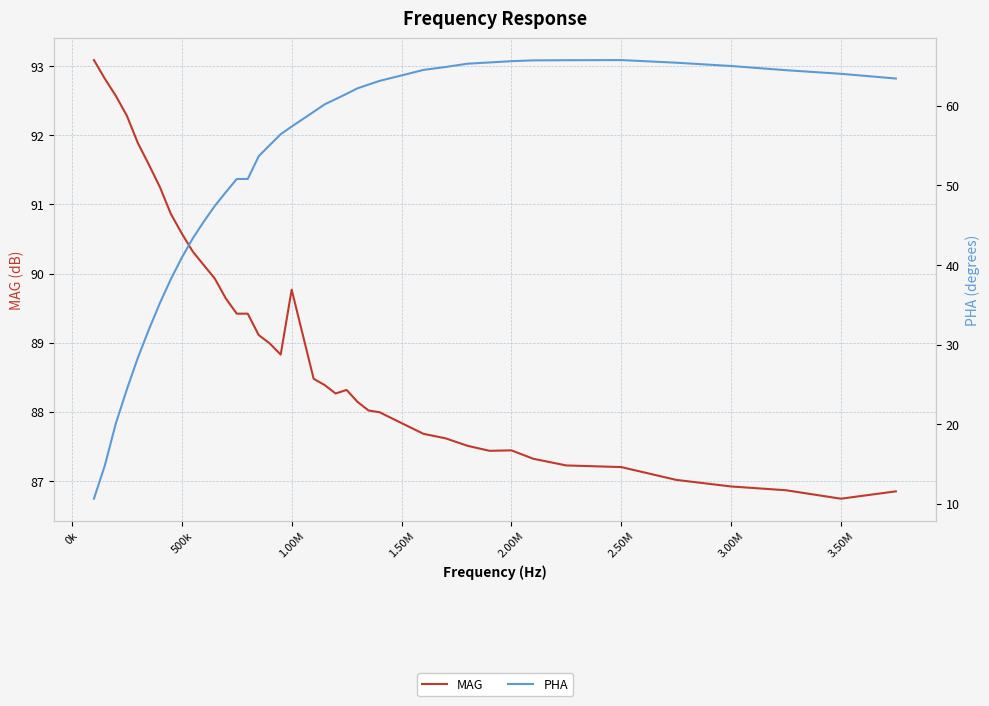

Reading right to left, transcribe all the data shown in this chart.

MAG: 86.8	86.7	86.9	86.9	87.0	87.2	87.2	87.3	87.4	87.4	87.5	87.6	87.7	87.8	88.0	88.0	88.1	88.3	88.3	88.4	88.5	89.8	88.8	89.0	89.1	89.4	89.4	89.6	89.9	90.1	90.3	90.6	90.9	91.3	91.6	91.9	92.3	92.6	92.8	93.1
PHA: 63.4	64.0	64.5	65.0	65.4	65.7	65.7	65.7	65.6	65.4	65.3	64.9	64.5	63.8	63.1	62.7	62.2	61.5	60.8	60.2	59.2	57.4	56.4	55.1	53.7	50.8	50.8	49.1	47.4	45.4	43.3	40.9	38.2	35.2	31.9	28.3	24.4	20.1	14.8	10.6